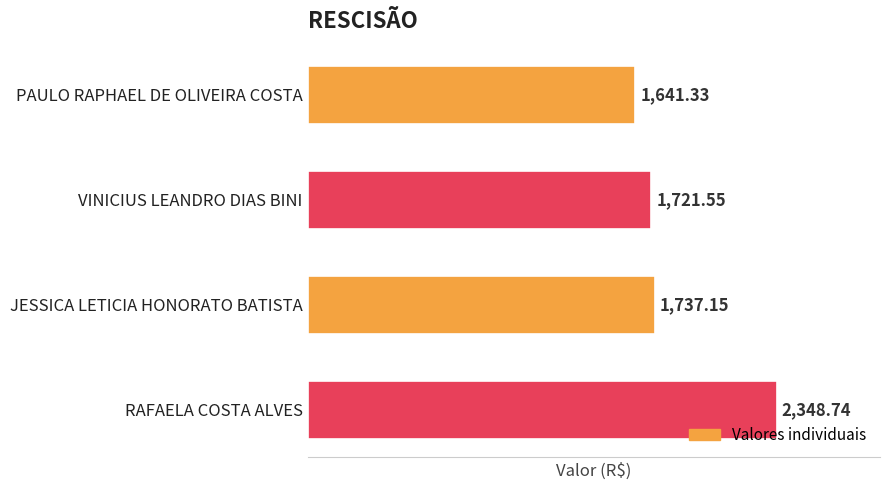

Which has a higher value, VINICIUS LEANDRO DIAS BINI or PAULO RAPHAEL DE OLIVEIRA COSTA?

VINICIUS LEANDRO DIAS BINI